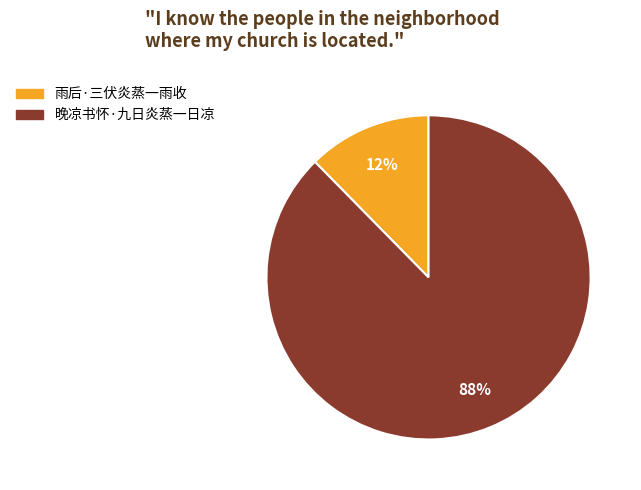

Does any single category account for the majority?

Yes